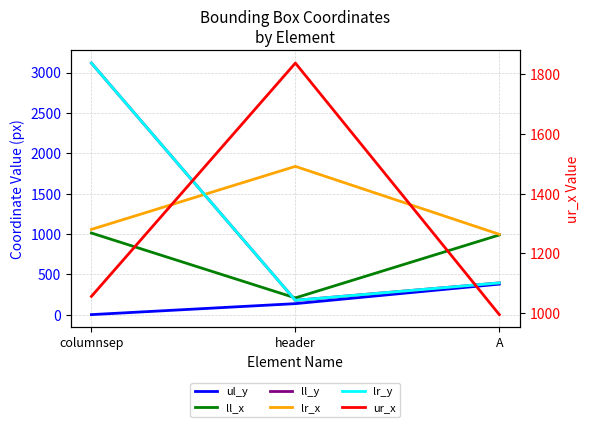

True or false: ul_y has a value of 262 at columnsep.

False